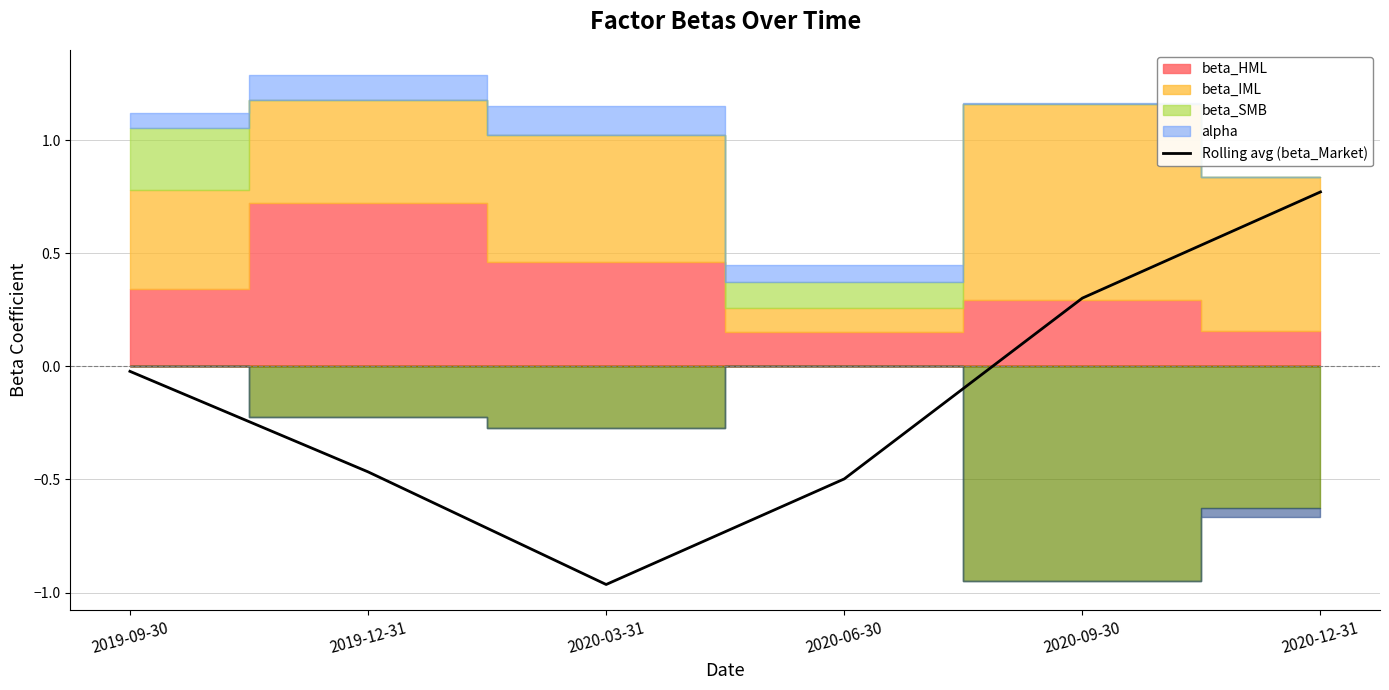

Rank the categories by value from lowest to highest.

2020-03-31, 2020-06-30, 2019-12-31, 2019-09-30, 2020-09-30, 2020-12-31